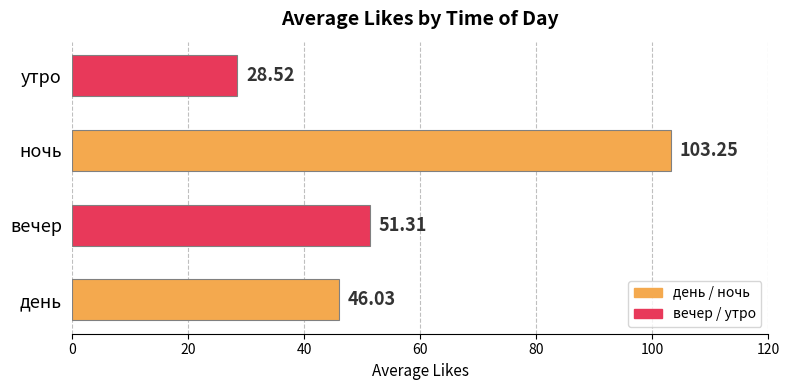

What is the sum of the values at вечер and утро?

79.8